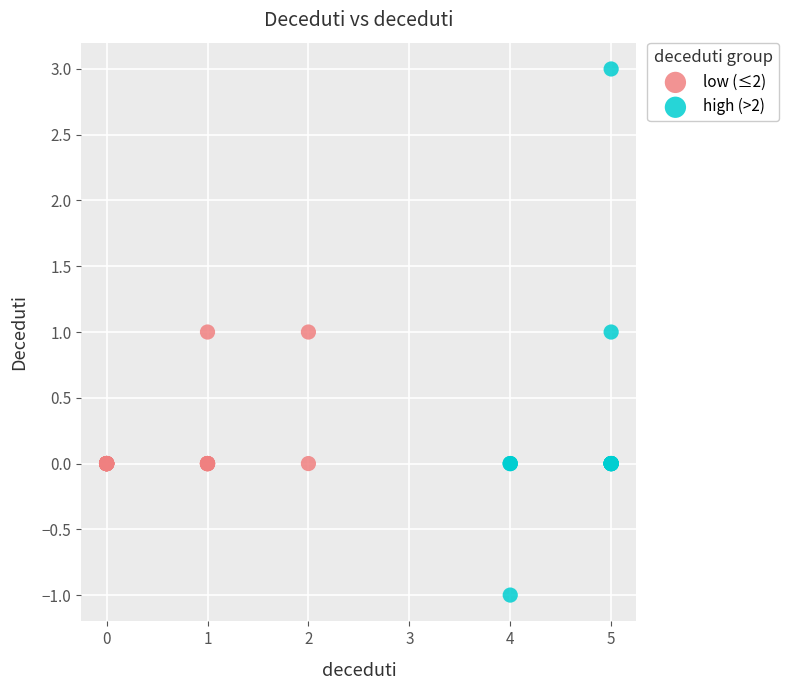

Which series has the largest Y range (max minus min)?

high (>2)